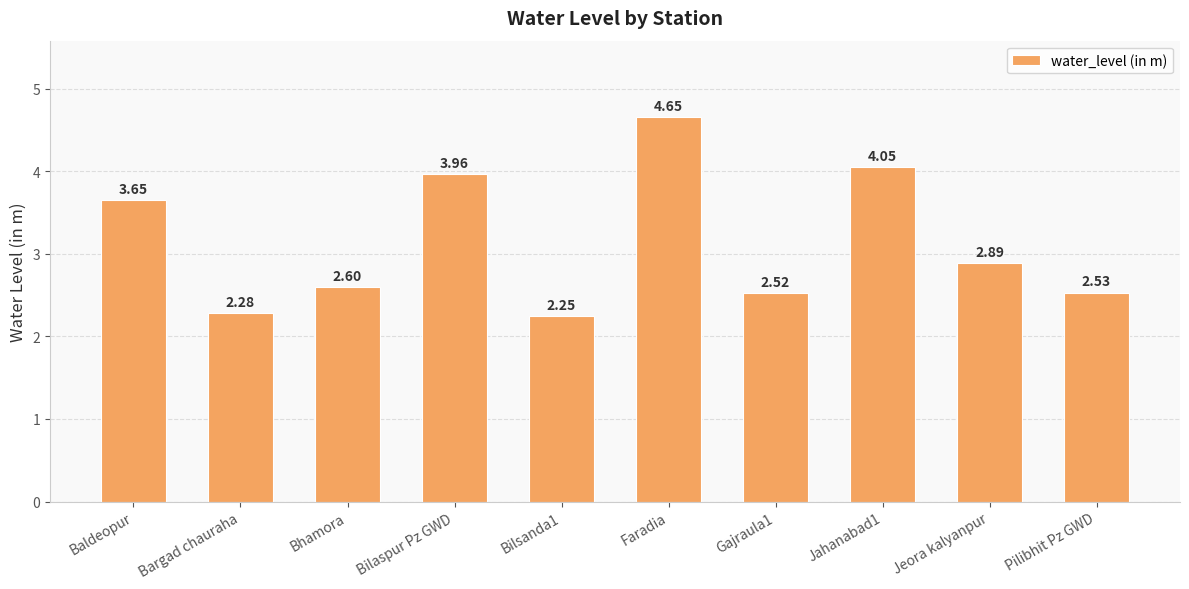

At which category does the chart reach its peak across all series?

Faradia